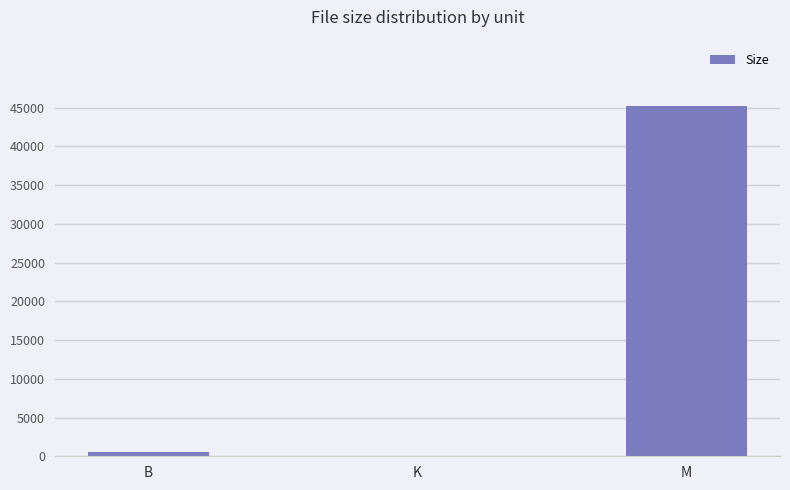

How many series are shown in this chart?

1